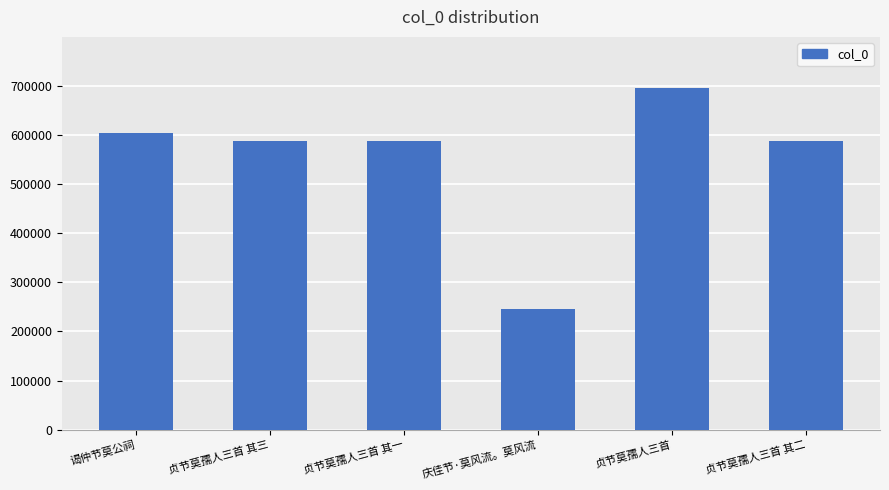

What is the value of the 4th bar from the left?

245102